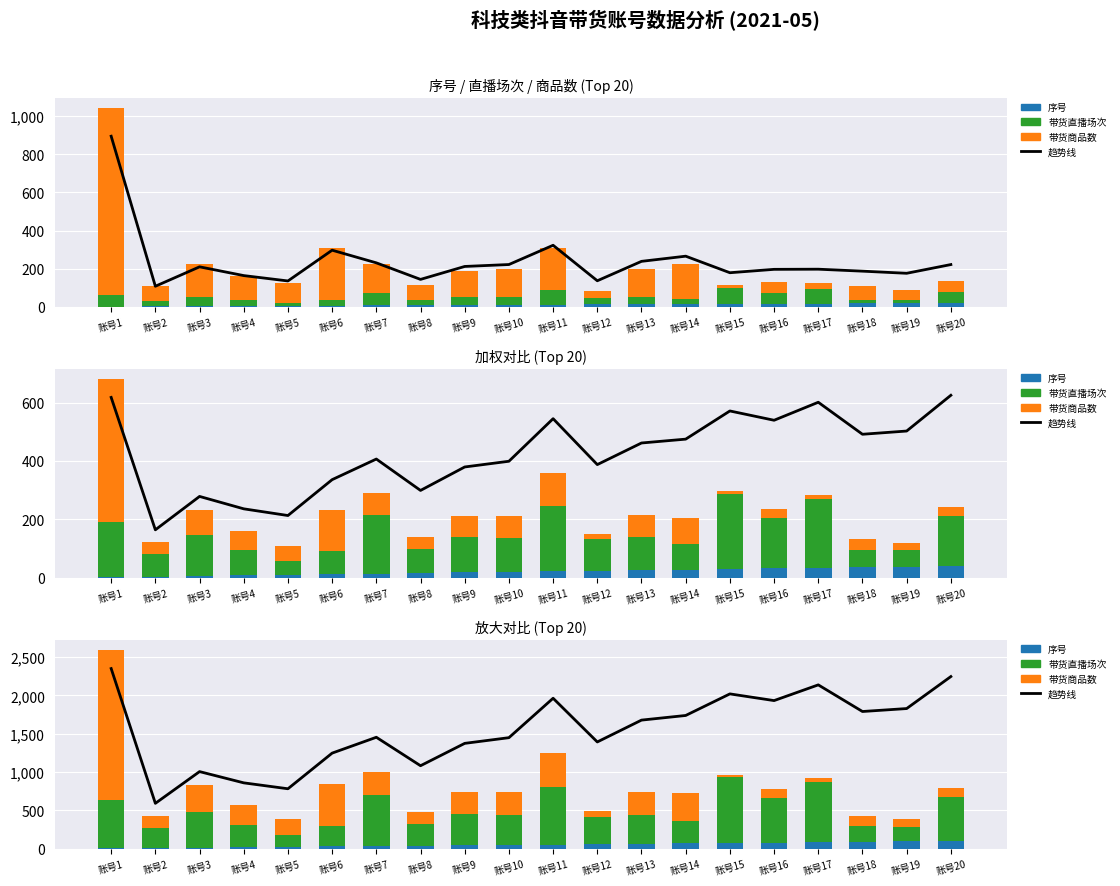

What is the difference between the 序号 values at 账号18 and 账号20?

10.0